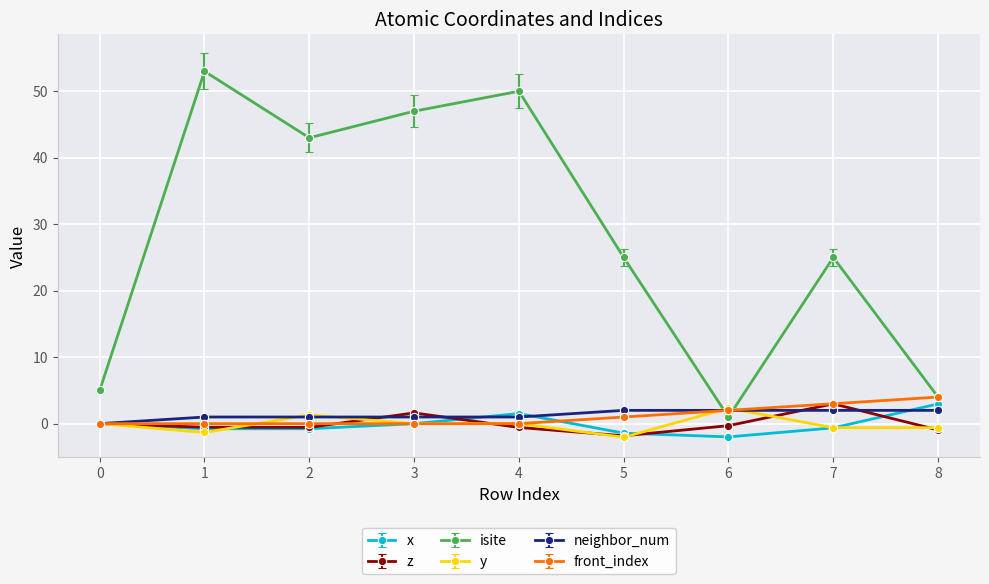

How many data points does each series have?

9